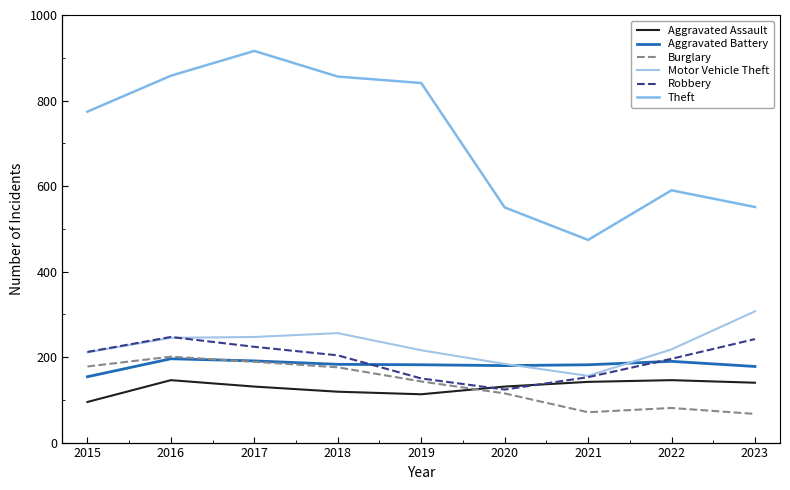

Reading left to right, transcribe all the data shown in this chart.

Aggravated Assault: 95	146	131	119	113	131	142	146	140
Aggravated Battery: 154	196	191	183	182	180	182	190	178
Burglary: 178	201	189	176	143	115	71	81	67
Motor Vehicle Theft: 211	245	247	256	216	184	156	218	307
Robbery: 212	247	224	204	150	124	153	196	242
Theft: 774	858	916	856	841	550	474	590	551